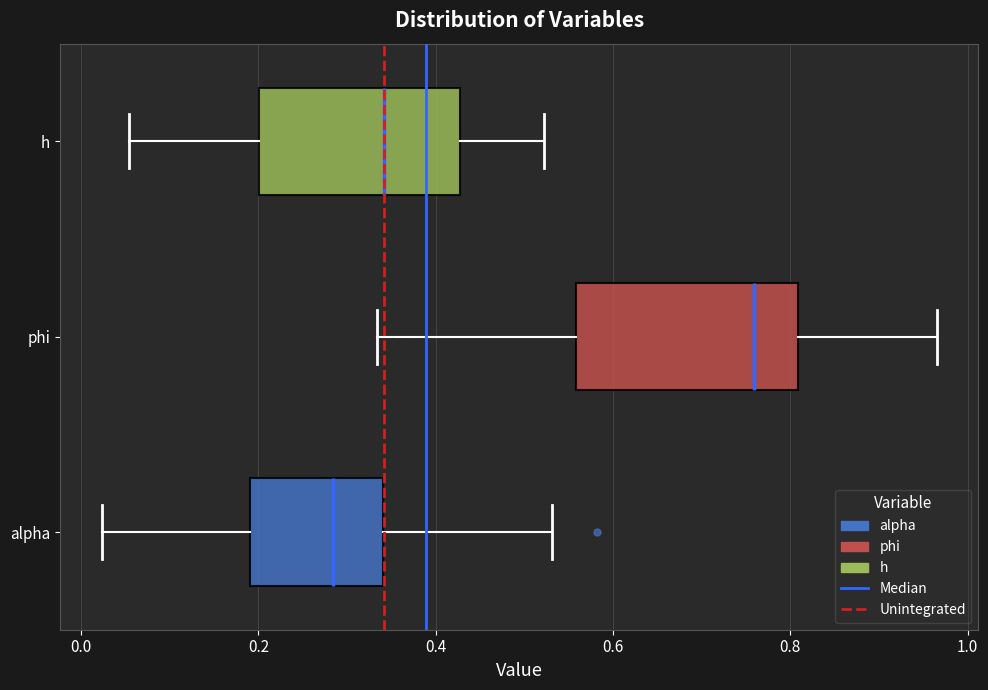

Which box's median line is the furthest to the left?

alpha